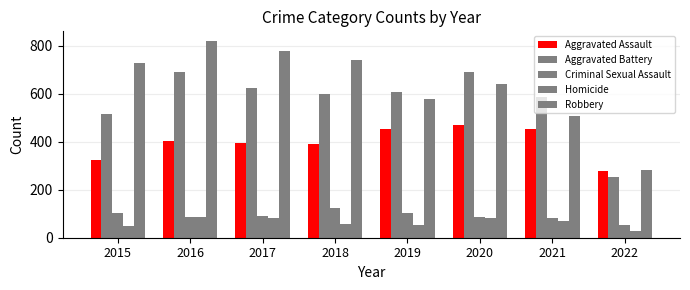

Which series has the largest total across all categories?

Robbery